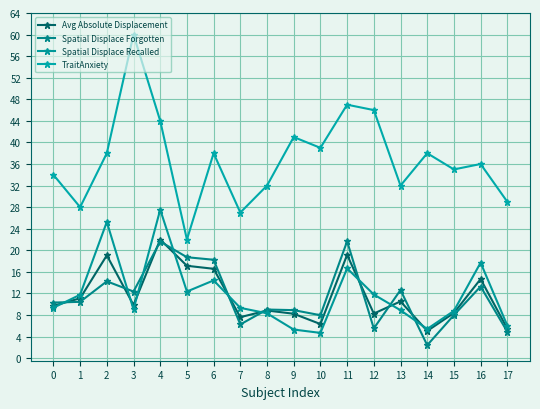

Does the chart have visible grid lines?

Yes